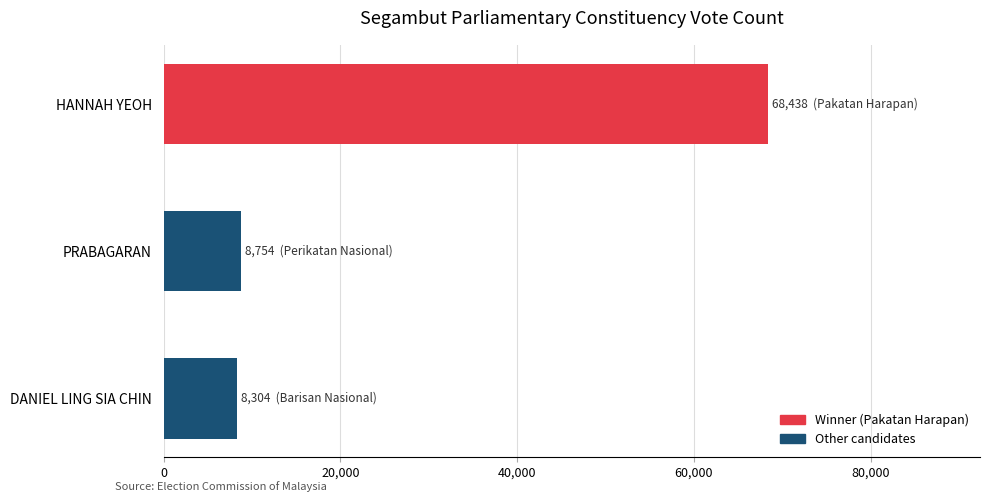

What is the difference between the maximum and minimum values?

60134